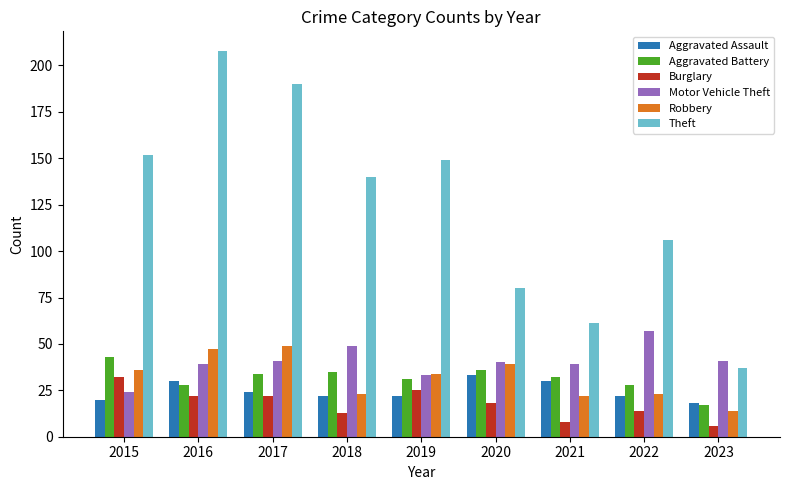

Which series changed the most between 2017 and 2021?

Theft